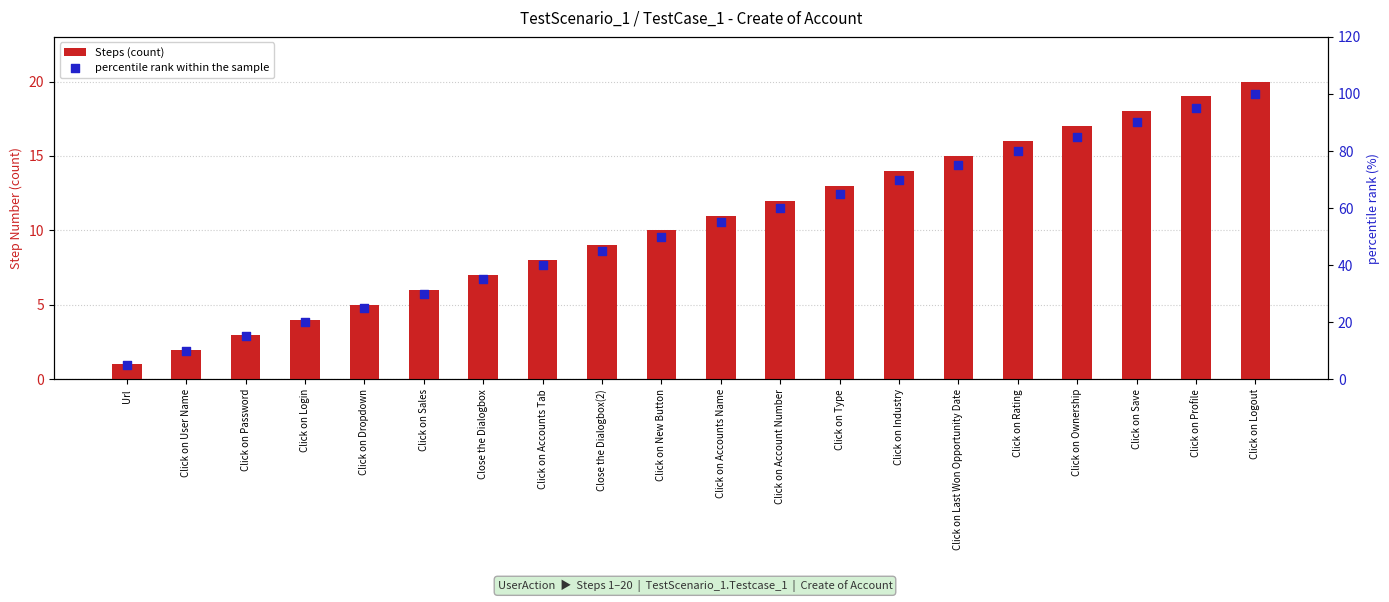

Which series reaches the minimum Y coordinate?

Steps (count)